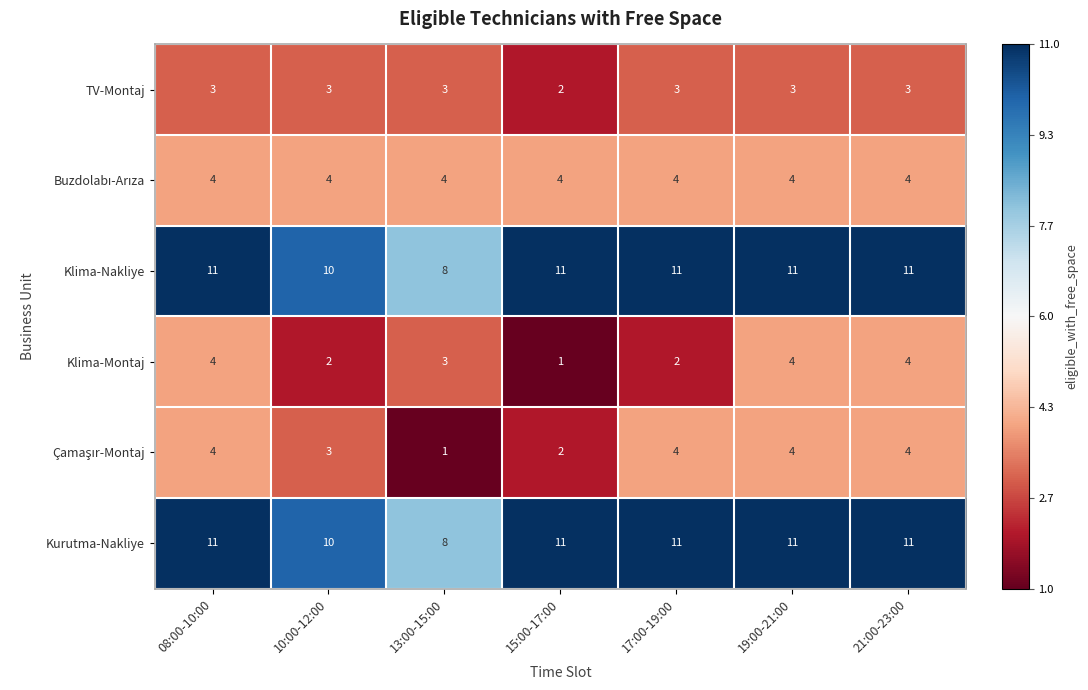

Count the TV-Montaj values in the range 3 to 4.

6